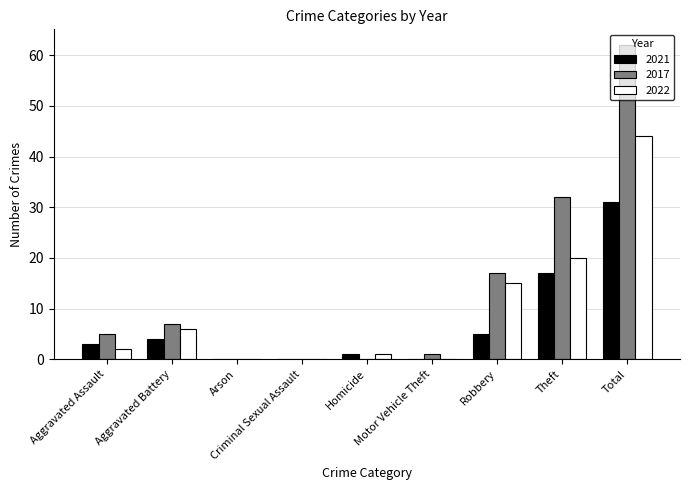

Which series has the largest total across all categories?

2017